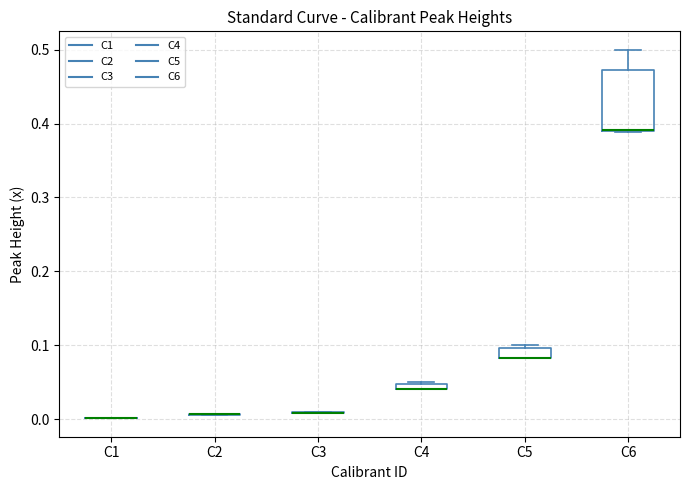

Comparing the boxes themselves (not the whiskers), which one is the tallest?

C6